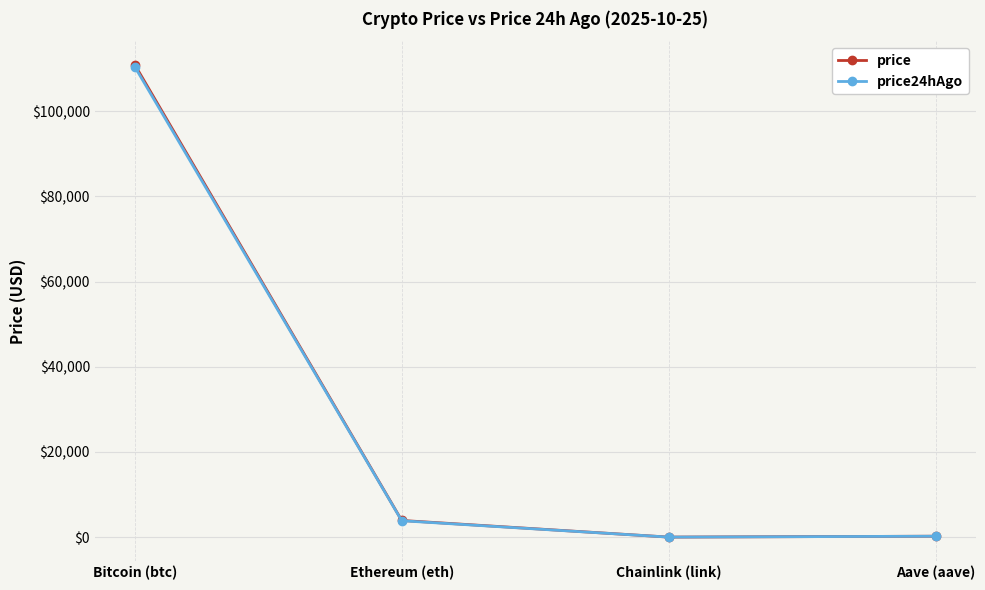

How many lines are shown in the chart?

2